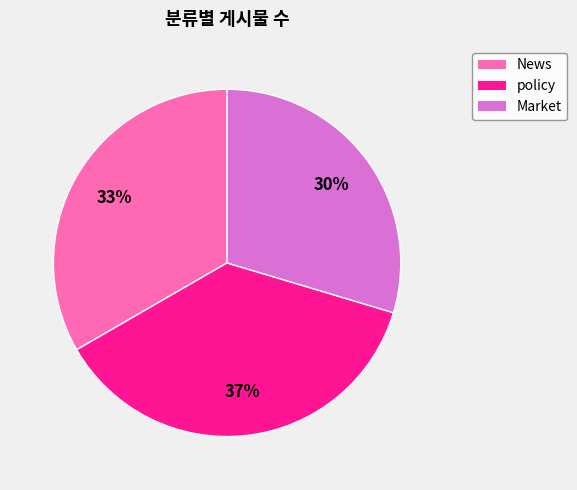

To the nearest percent, what is the combined percentage of policy and Market?

67%